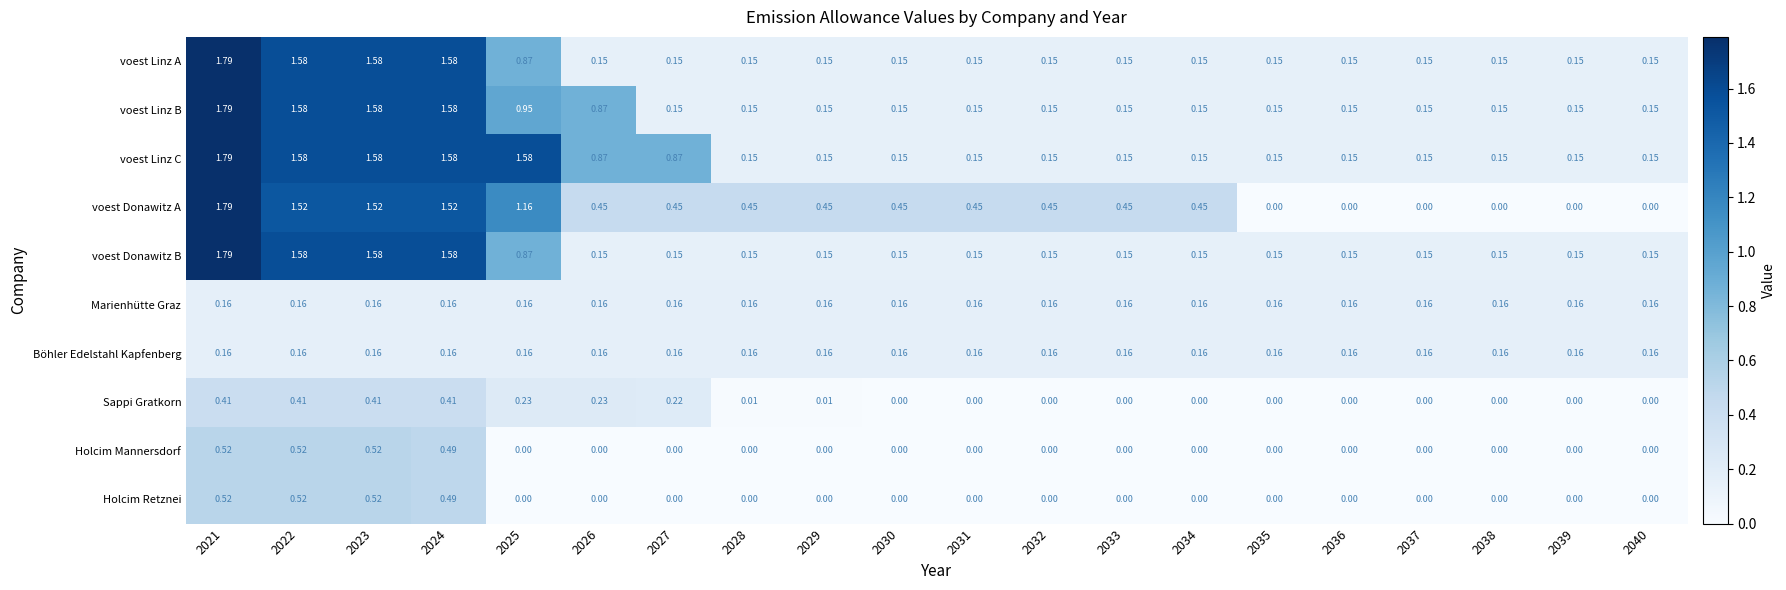

Which series has the largest range (max minus min)?

voest Donawitz A